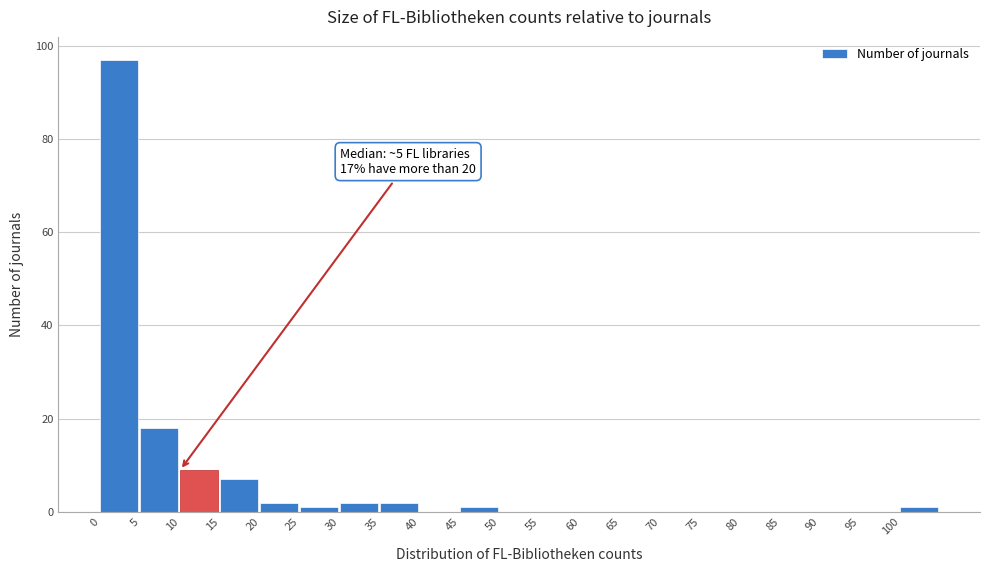

Which range on the x-axis has the tallest bar?

0 to 5